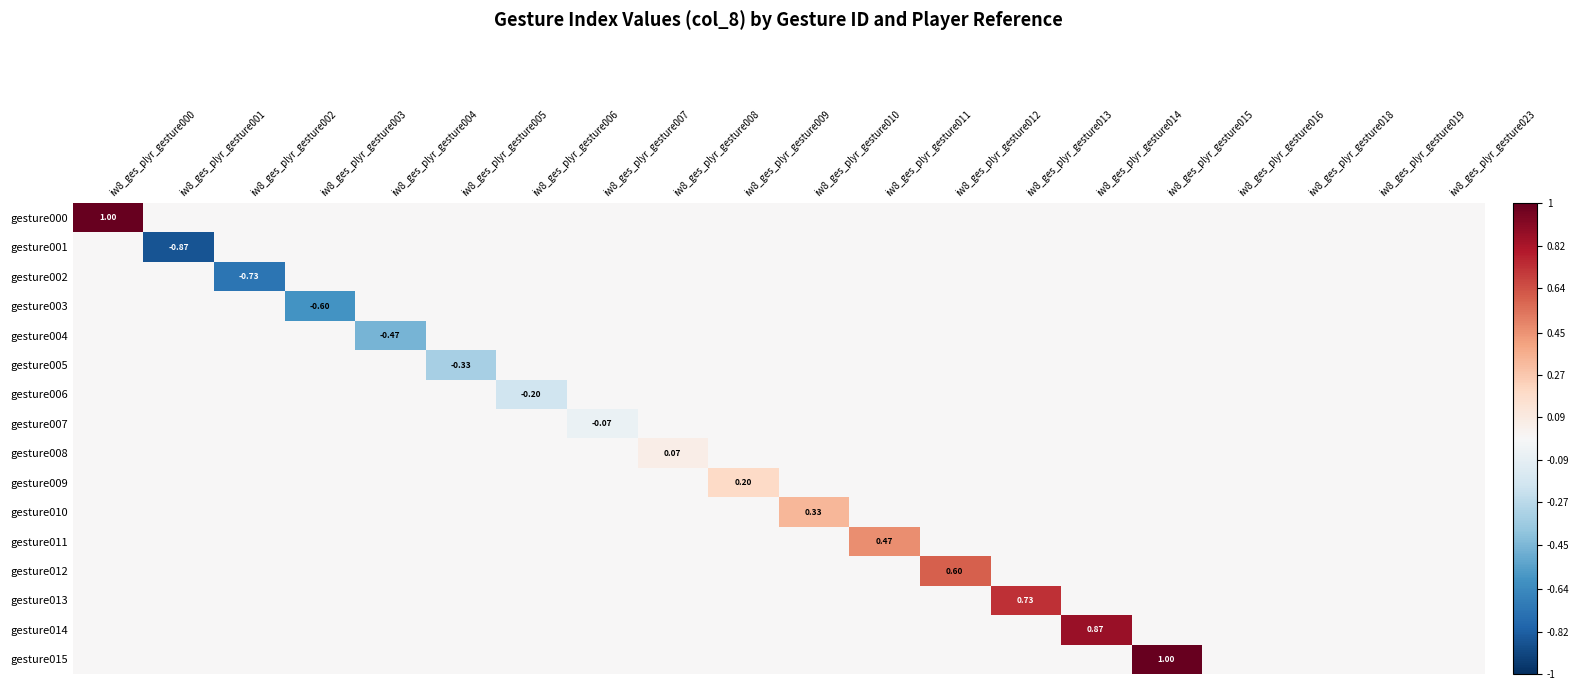

How many categories are shown in the chart?

20